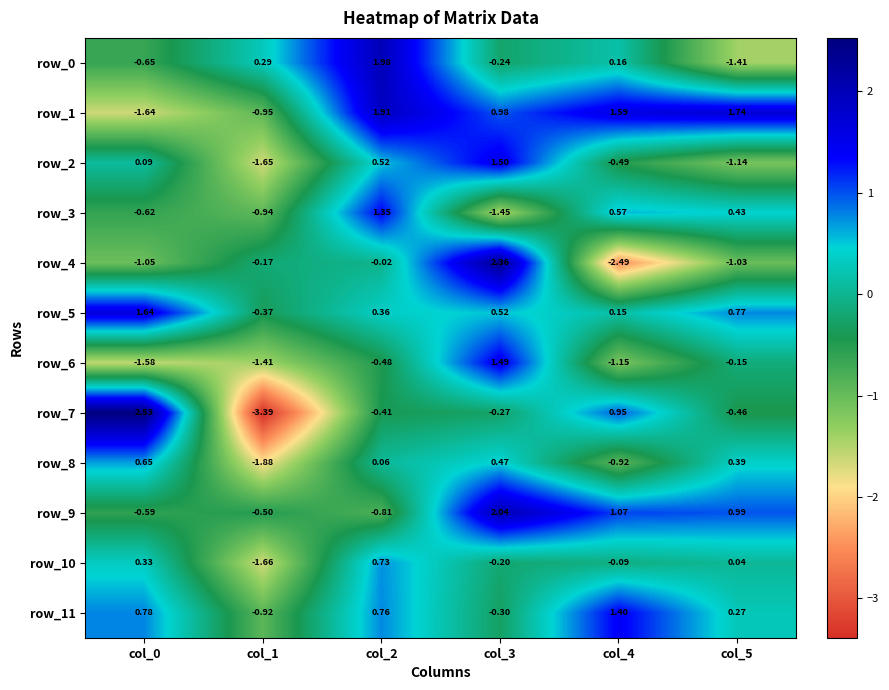

Is the value of row_11 at col_4 greater than the value of row_0 at col_5?

Yes